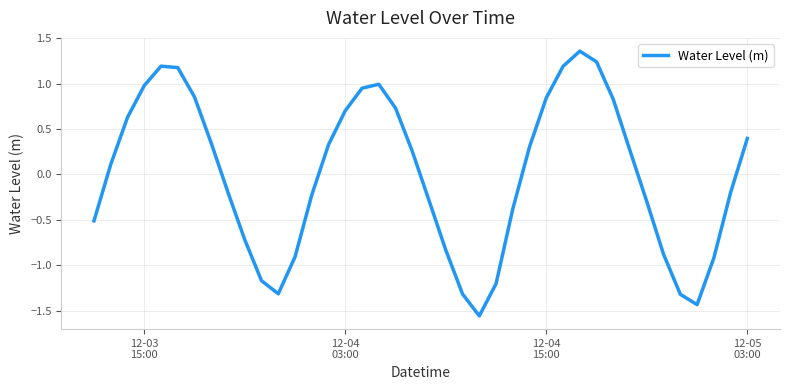

What is the difference between the maximum and minimum values?

2.9